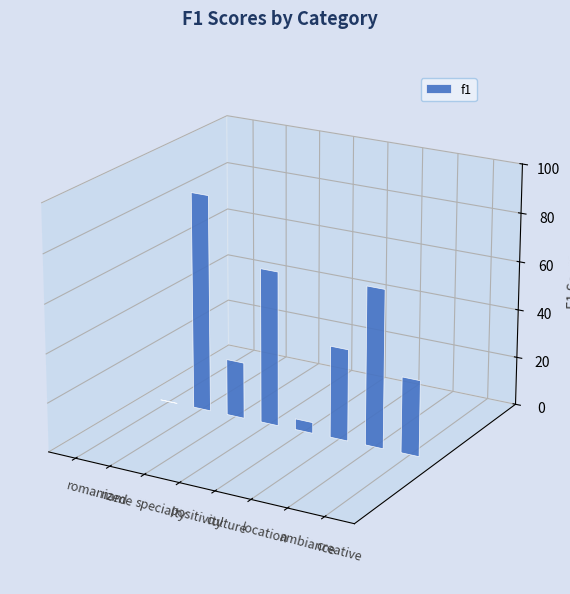

What is the difference between the second highest and second lowest values?

60.4